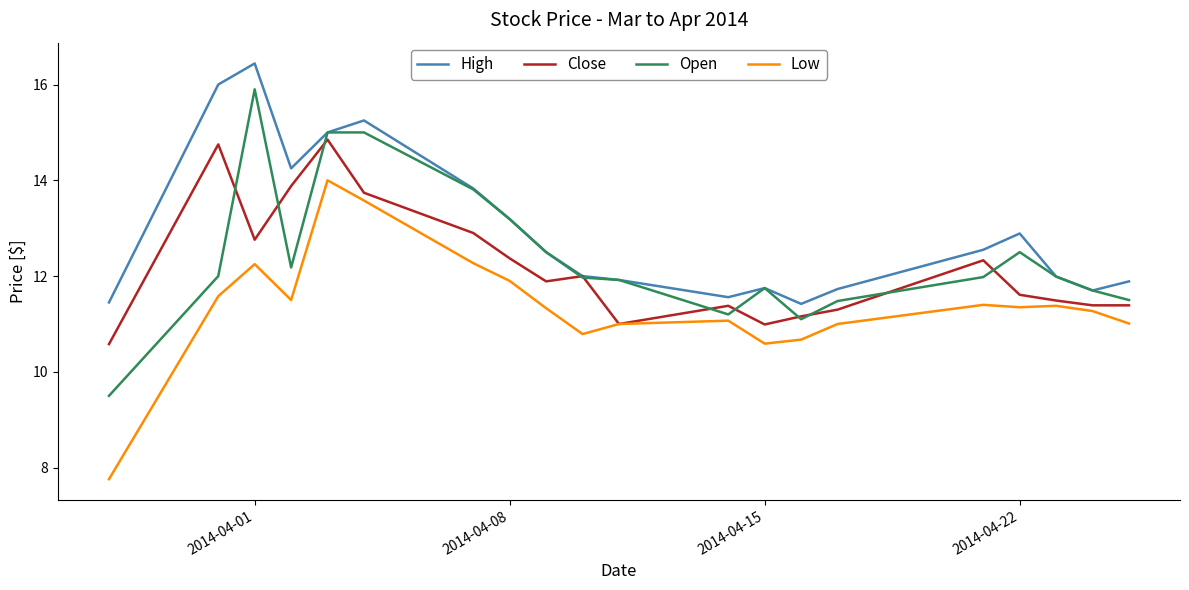

Which series has the largest total across all categories?

High